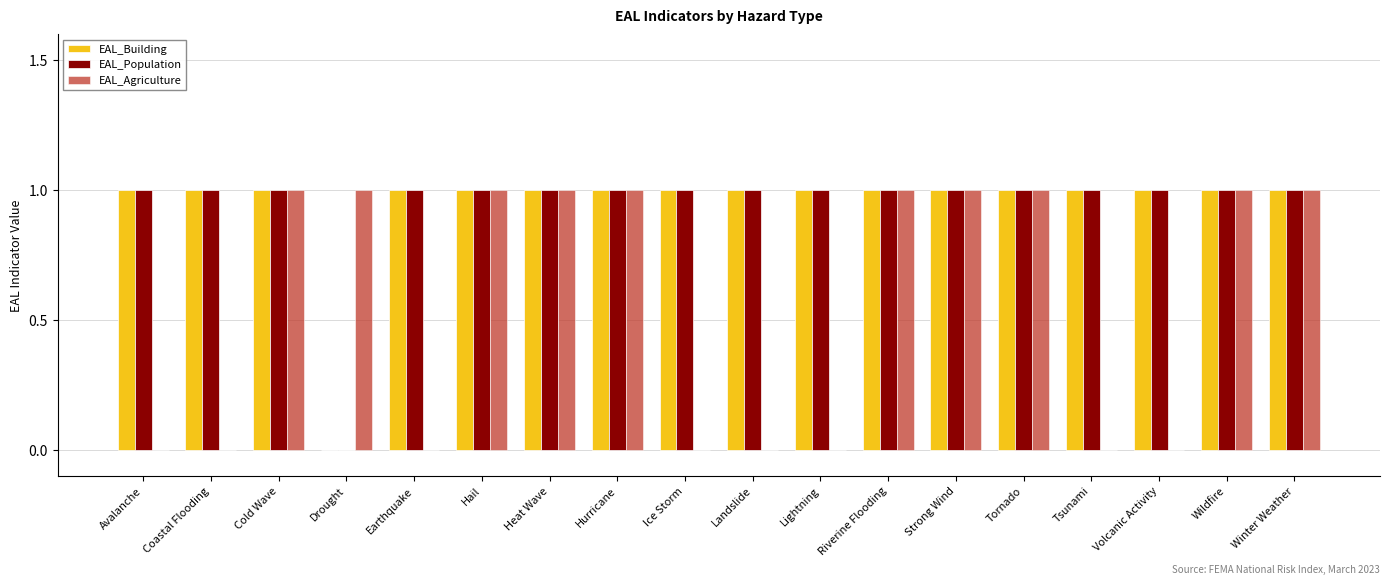

True or false: EAL_Building has a value of 1 at Strong Wind.

True